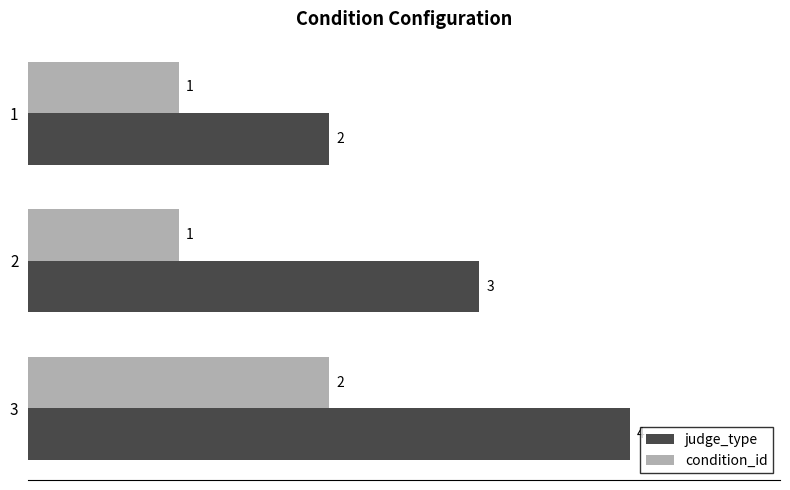

What is the difference between the maximum and minimum values in the judge_type series?

2